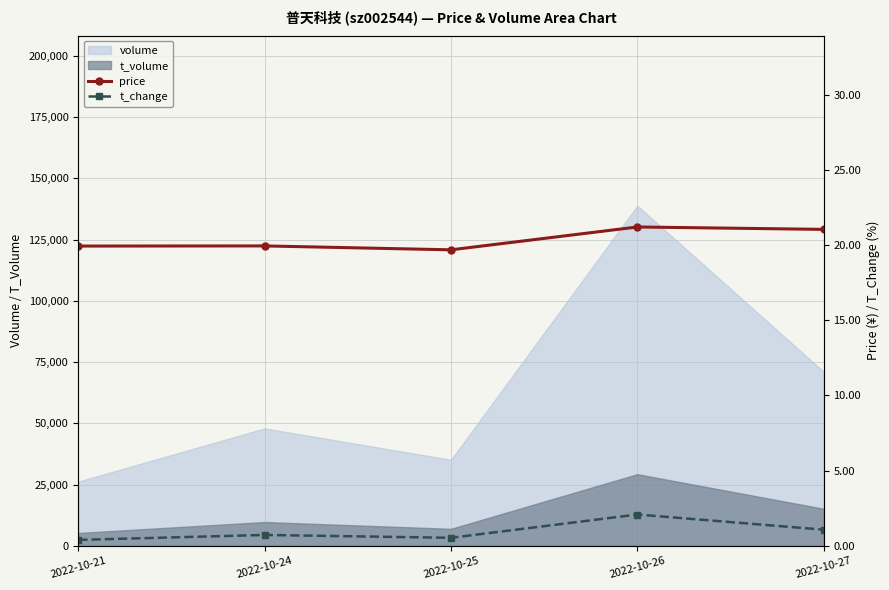

How many data points does each series have?

5